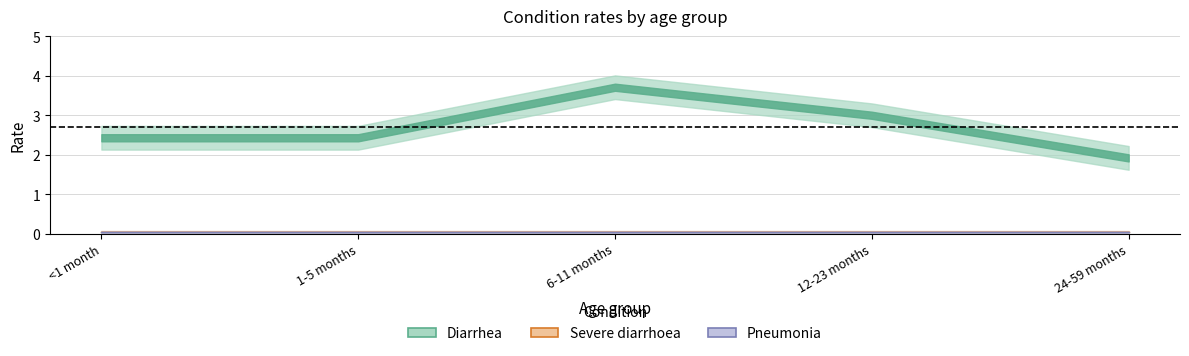

How many lines are shown in the chart?

3